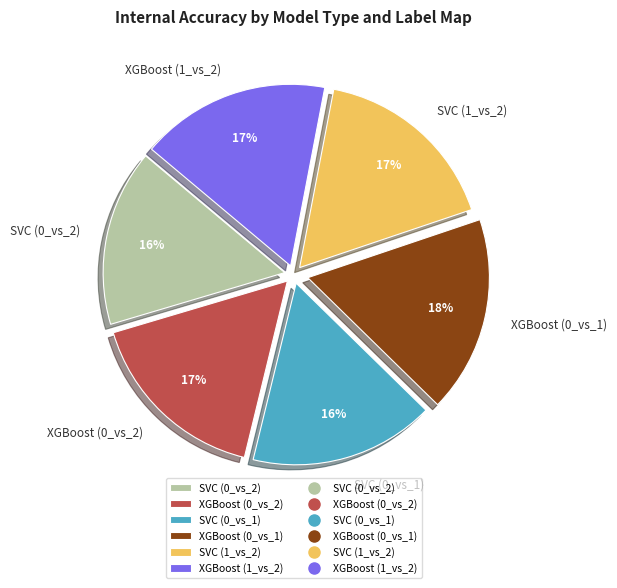

Does SVC (0_vs_1) represent more than half of the total?

No